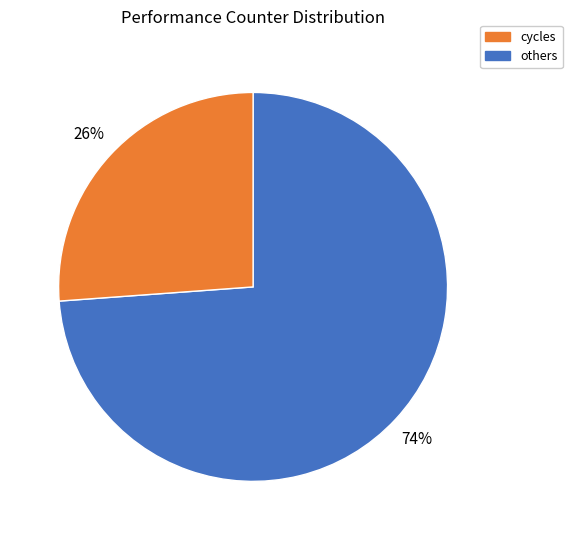

To the nearest percent, what is the average slice percentage?

50%